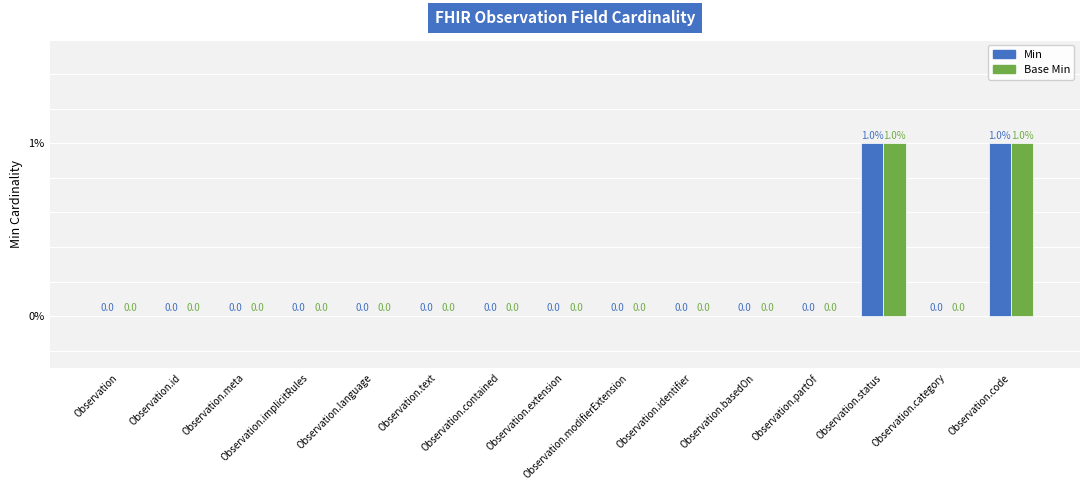

What is the maximum value shown in the chart?

1